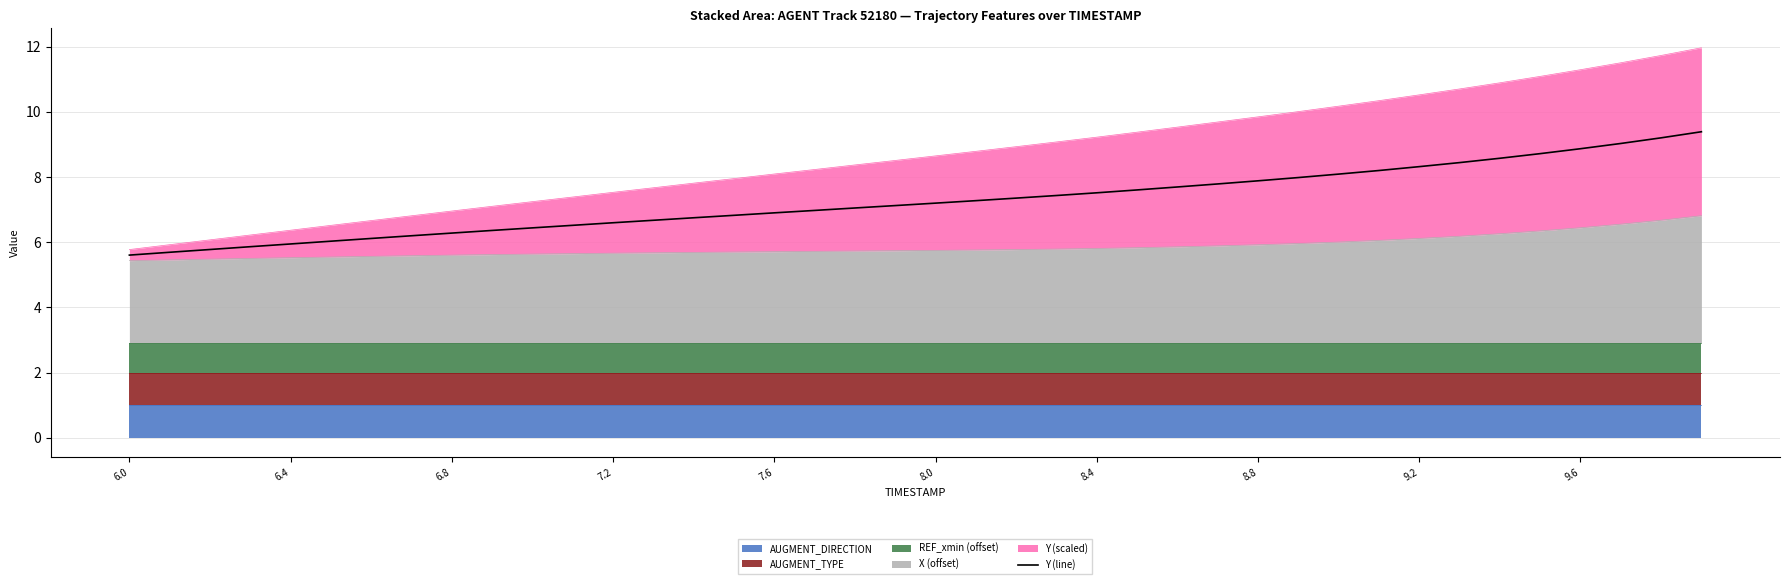

What is the change in value from 7.2 to 27?

+1.9